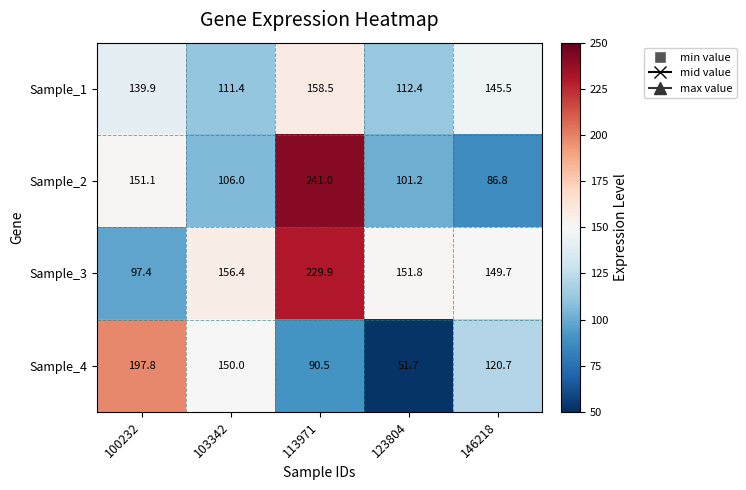

At how many categories does at least one series exceed 203?

1